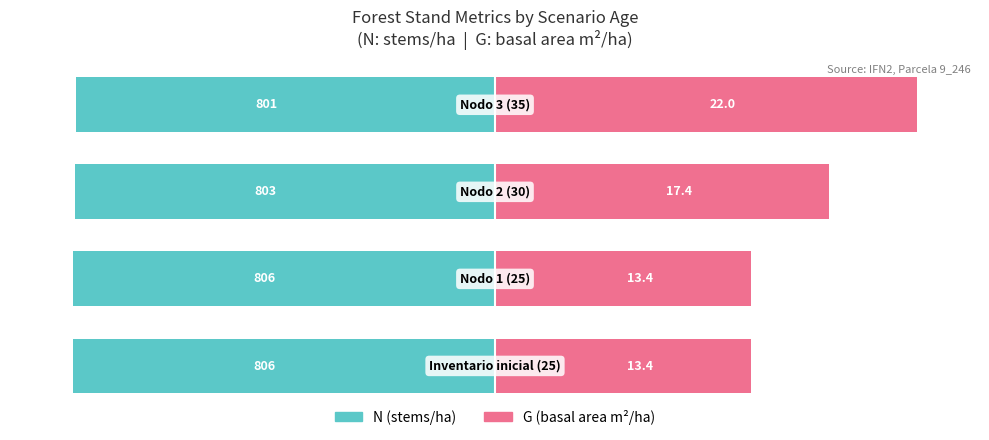

Is the value of G (basal area) at 0 greater than the value of N (stems/ha) at −50?

Yes